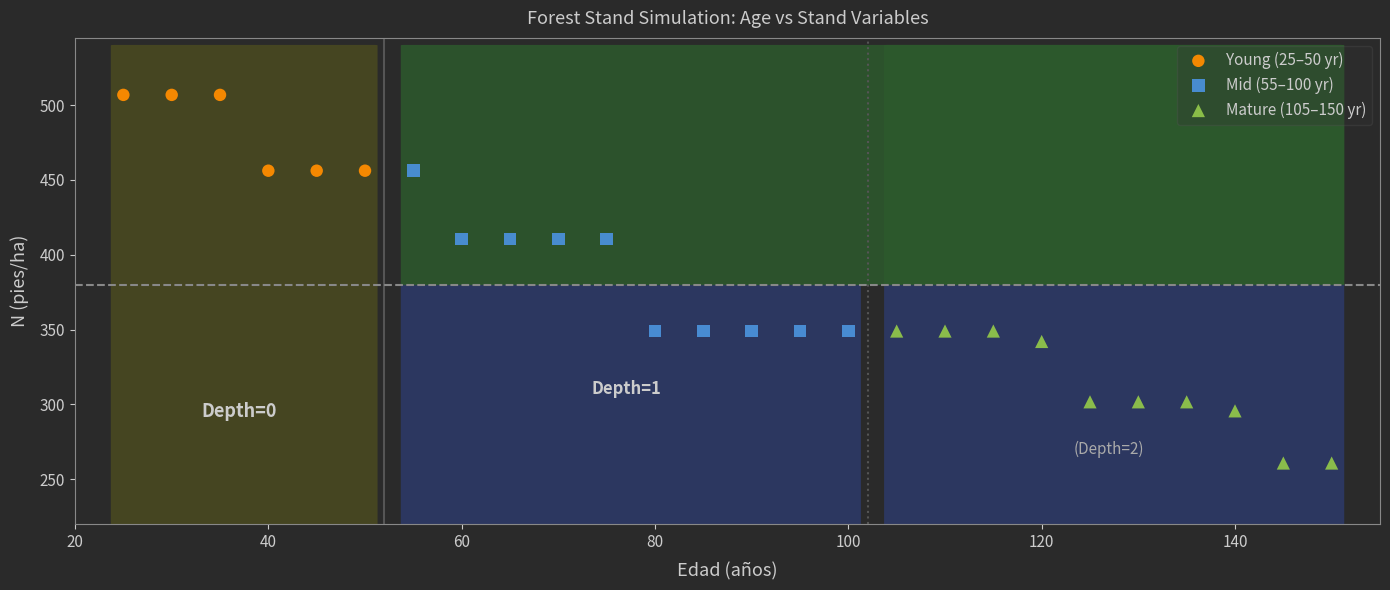

Which series contains the highest Y value?

Young (25–50 yr)